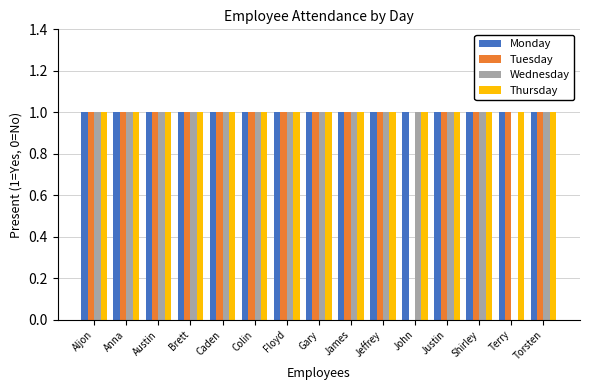

The value of Wednesday at Anna is 1. True or false?

True